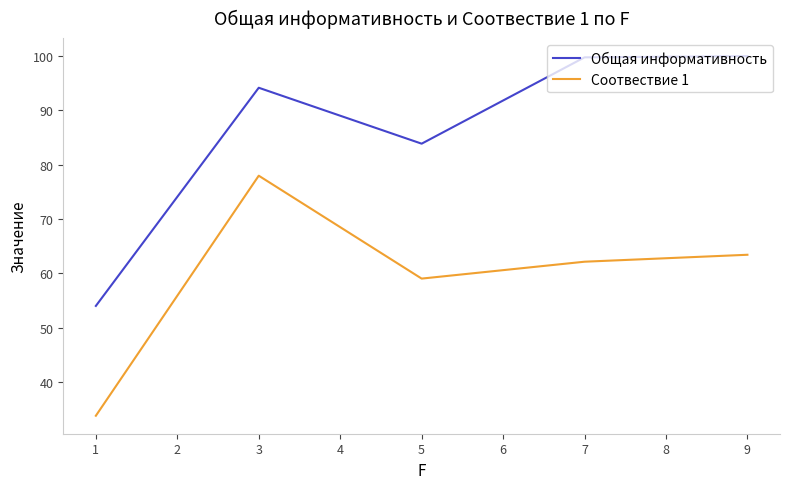

What is the maximum value for Общая информативность?

100.0